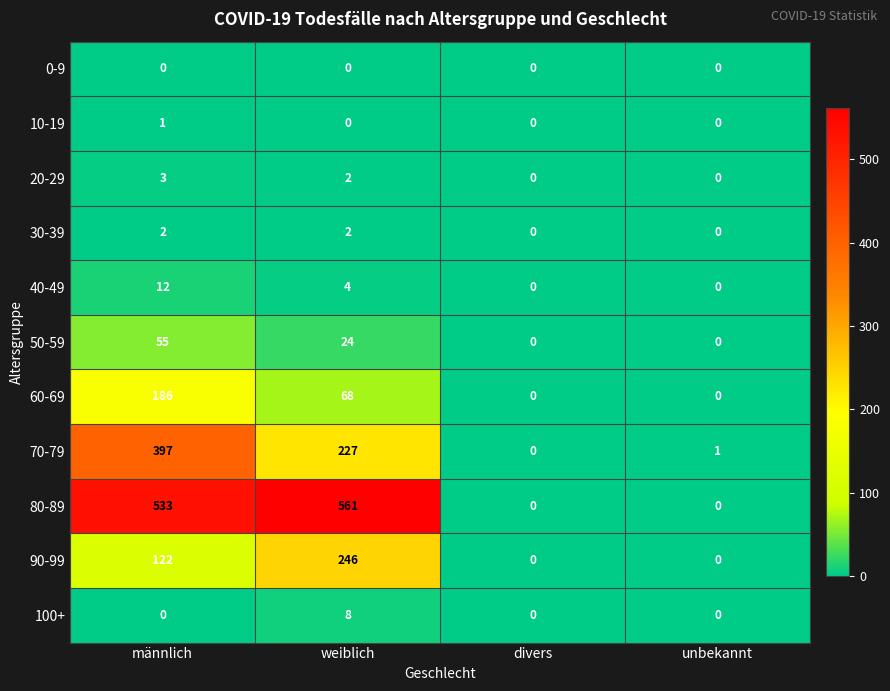

At which category is the sum across all series the highest?

männlich